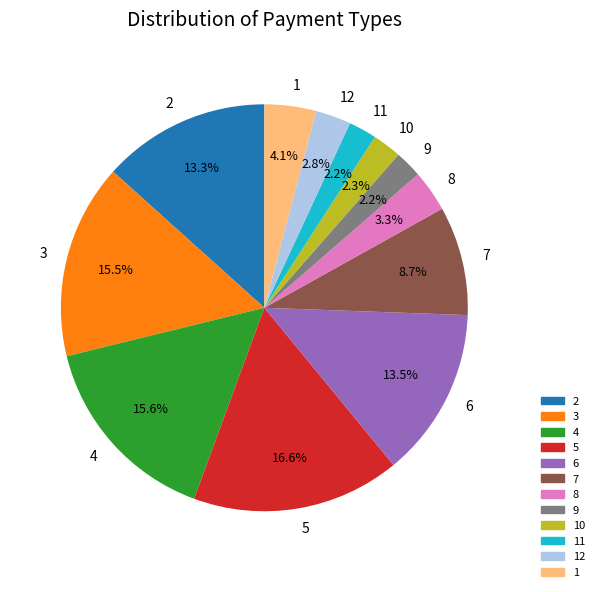

Which has a higher value, 4 or 2?

4